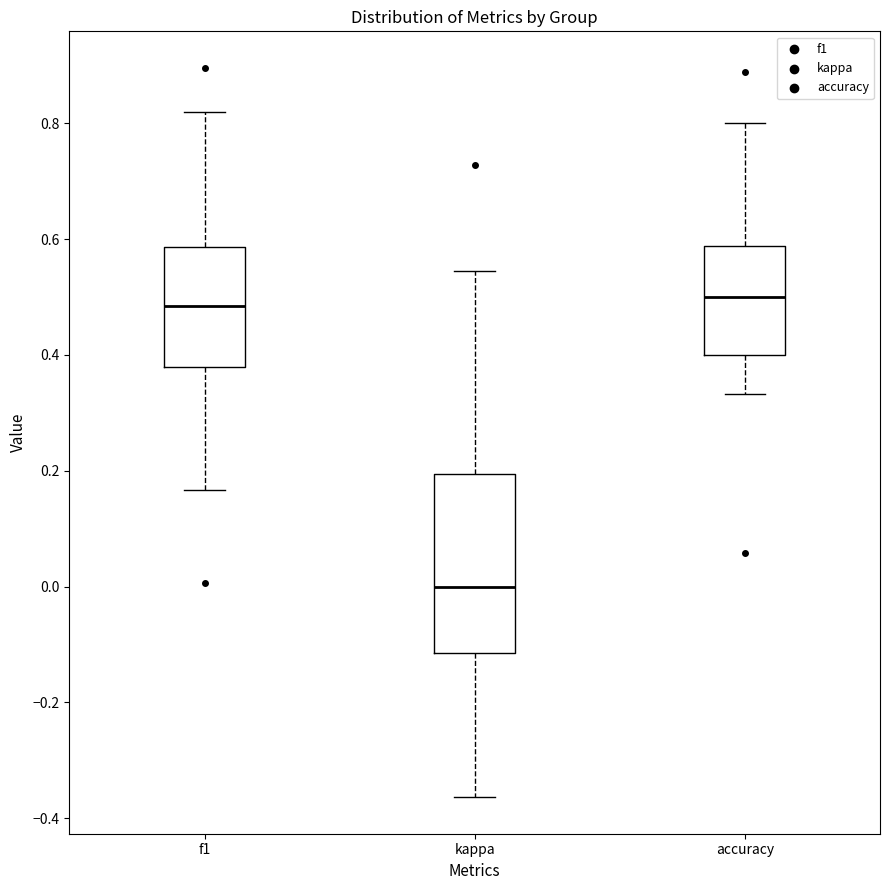

Which box has the lowest median line?

kappa